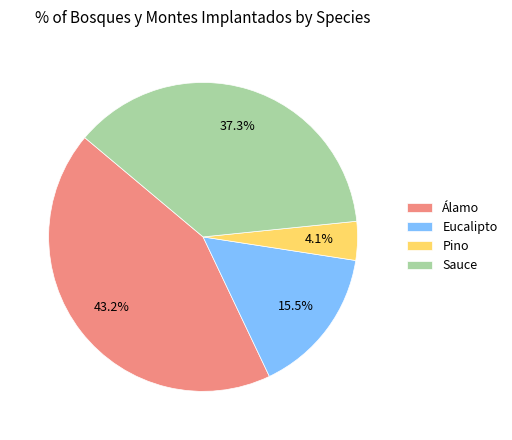

Combined, do Álamo and Eucalipto account for over 50%?

Yes